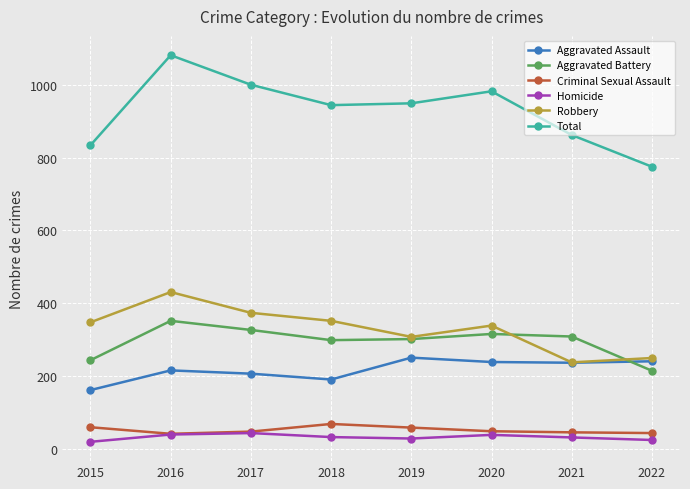

What is the value of the Robbery point at the 3rd from the left?

374